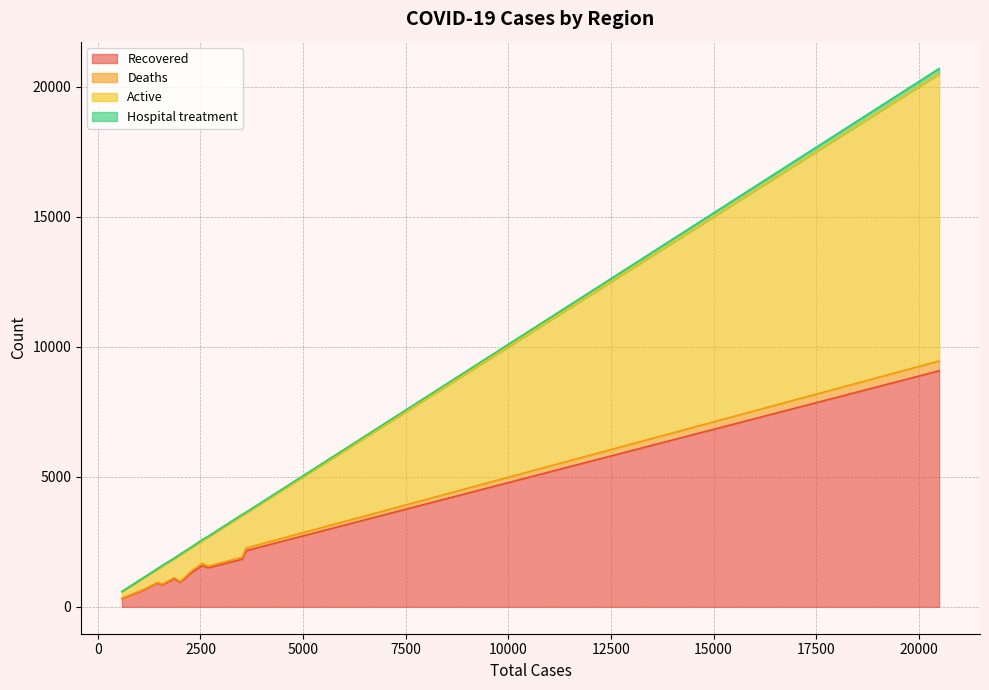

What is the maximum value for Recovered?

9075